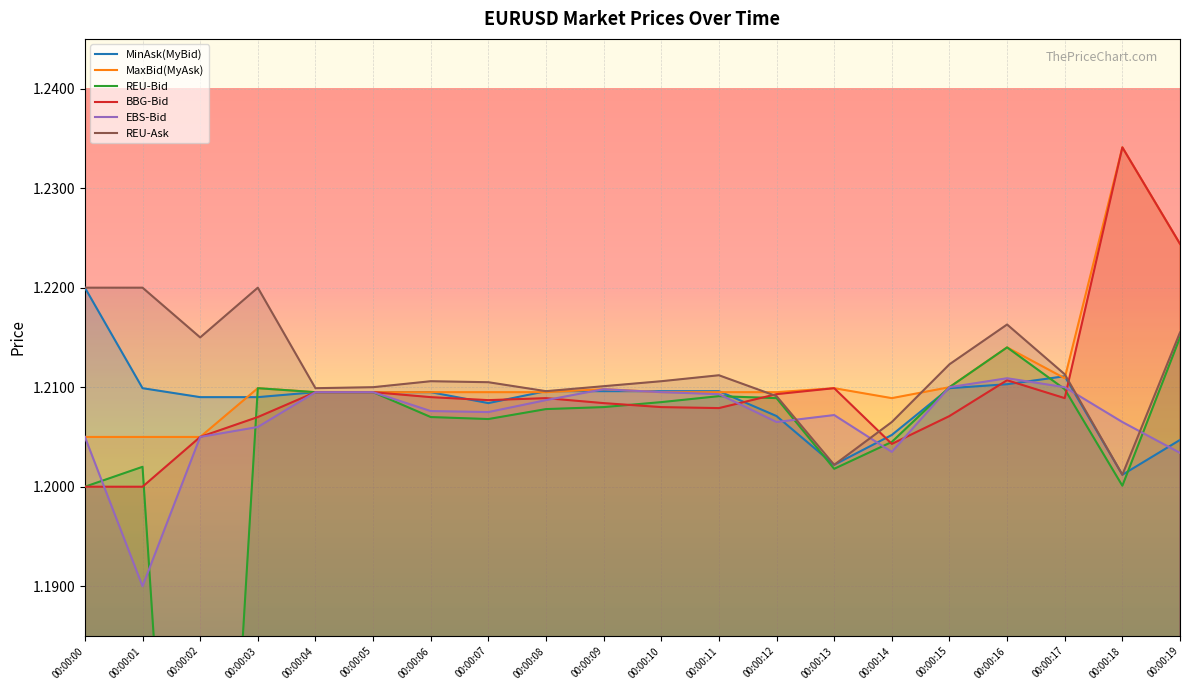

Is the value of REU-Ask at 00:00:01 greater than the value of EBS-Bid at 00:00:14?

Yes